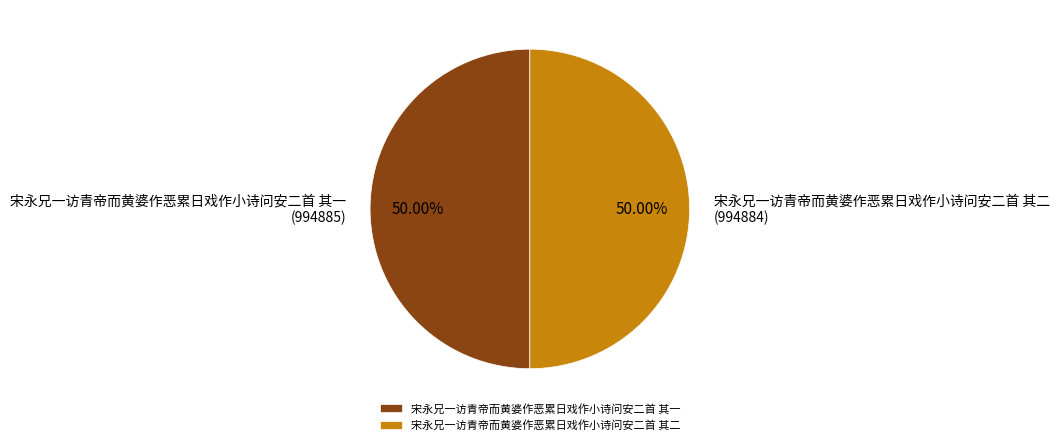

Do 宋永兄一访青帝而黄婆作恶累日戏作小诗问安二首 其一 and 宋永兄一访青帝而黄婆作恶累日戏作小诗问安二首 其二 together represent more than half of the pie?

Yes